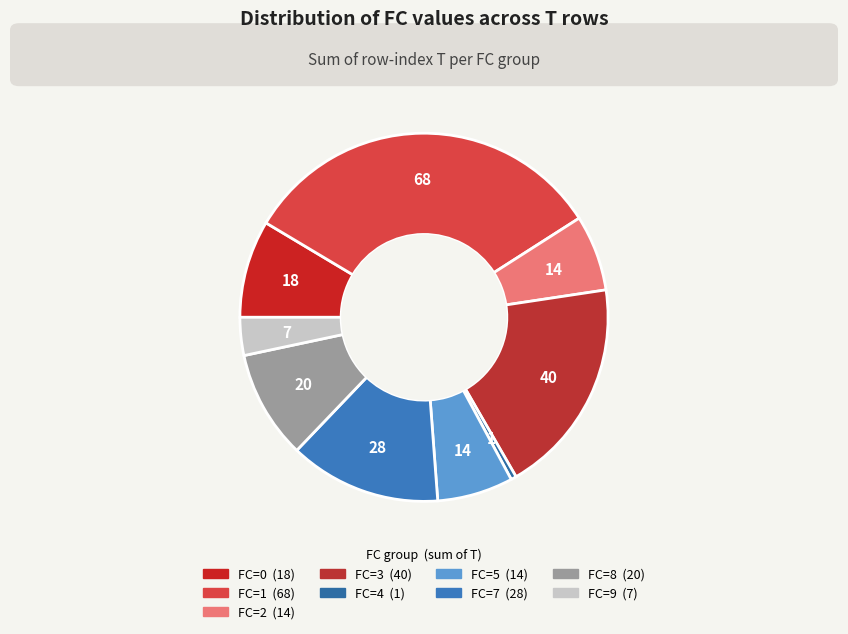

What is the largest slice in the pie chart?

FC_1